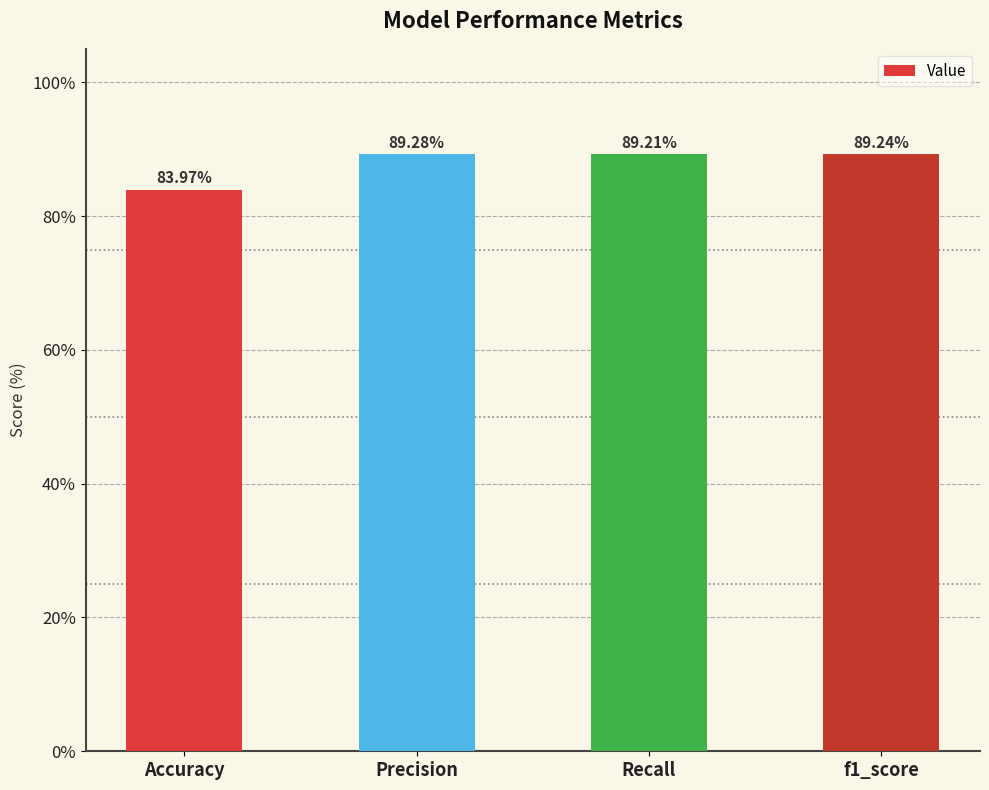

What is the sum of the values at Accuracy and f1_score?

173.2